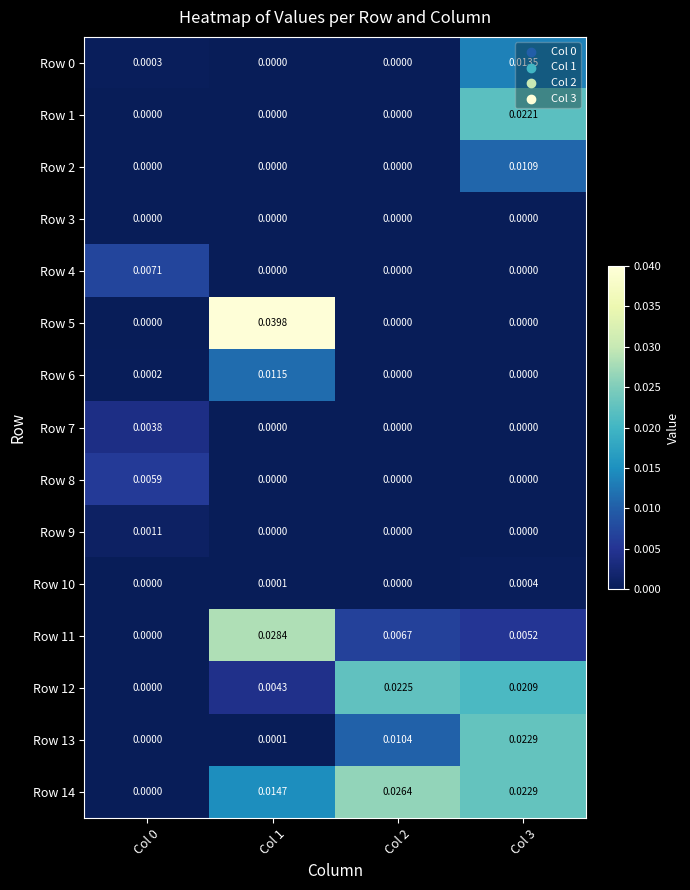

Is the value of Row 0 at Col 0 greater than the value of Row 3 at Col 1?

Yes